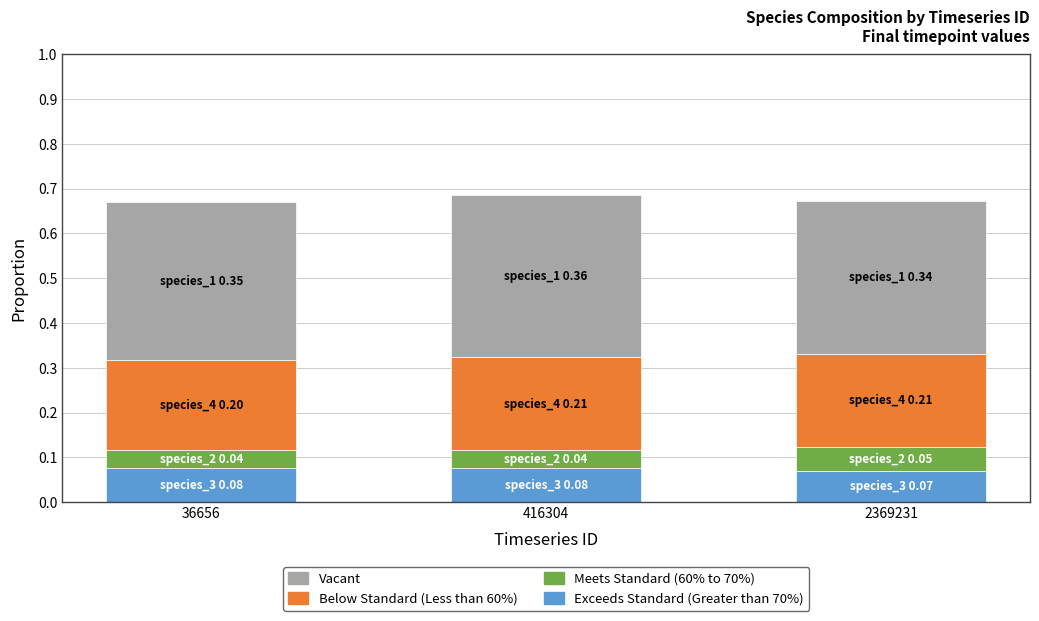

What is the total value across all series at 2369231?

0.7